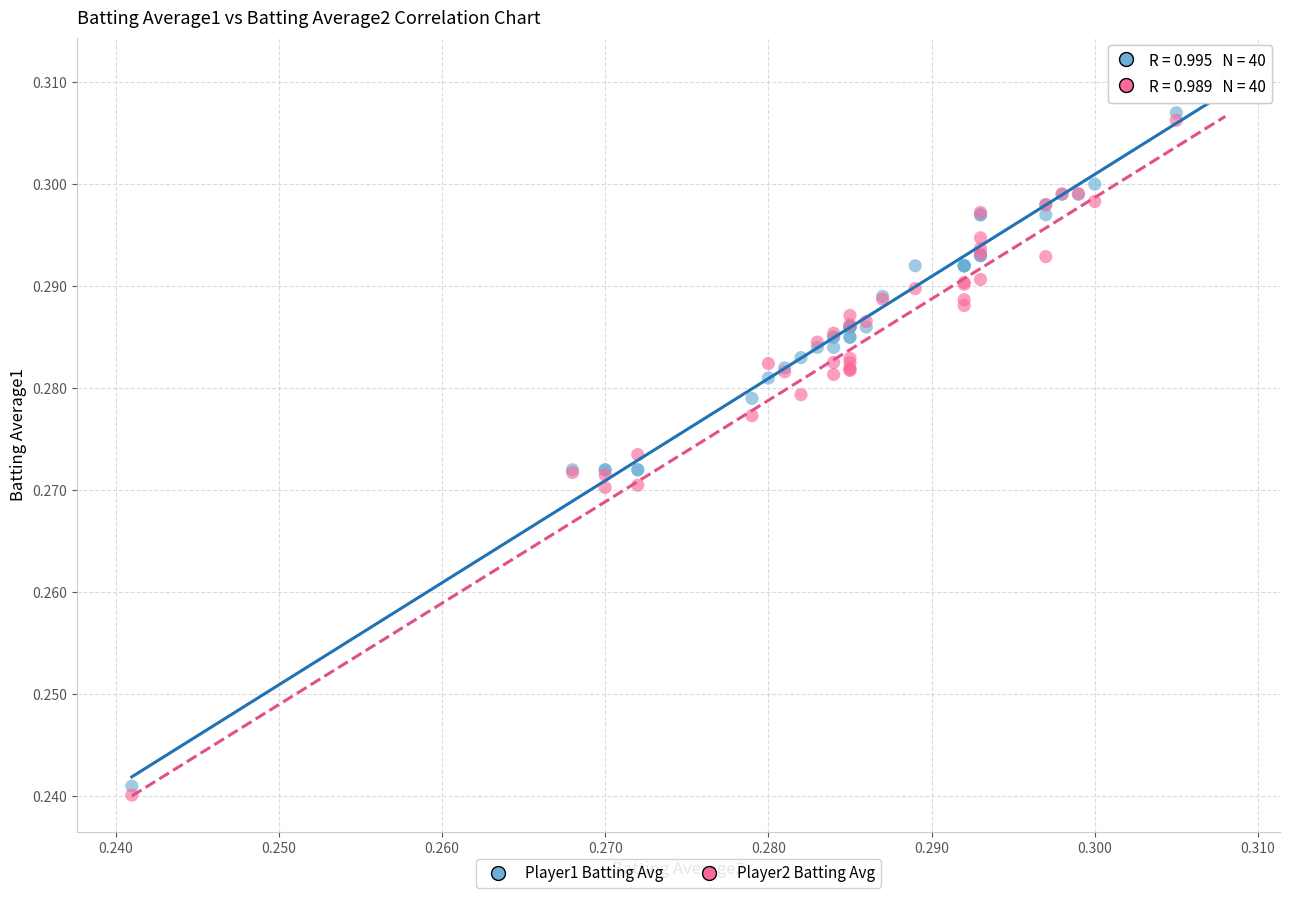

Which series has the largest Y range (max minus min)?

Player2 Batting Avg